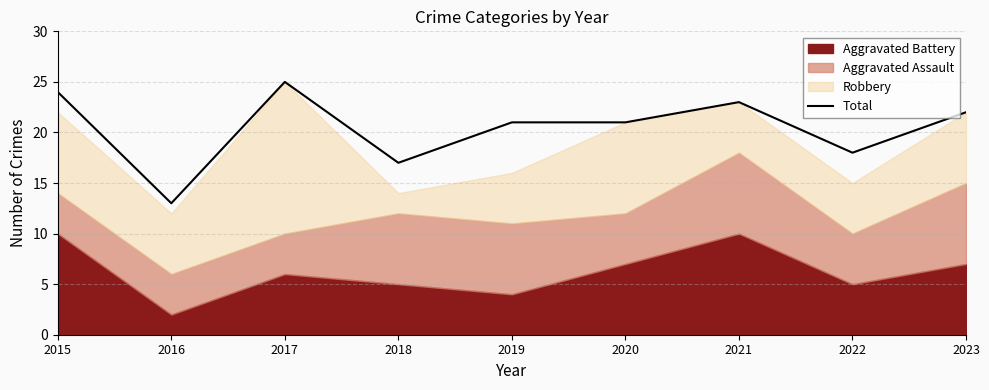

What is the value of the 1st point from the left?

24